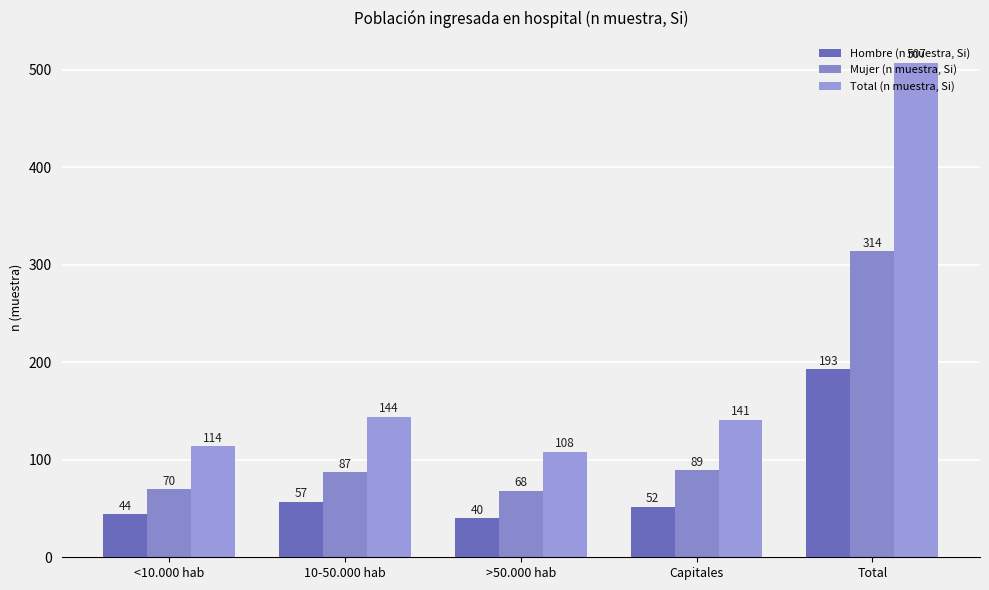

What value does the Total (n muestra, Si) series have at >50.000 hab?

108